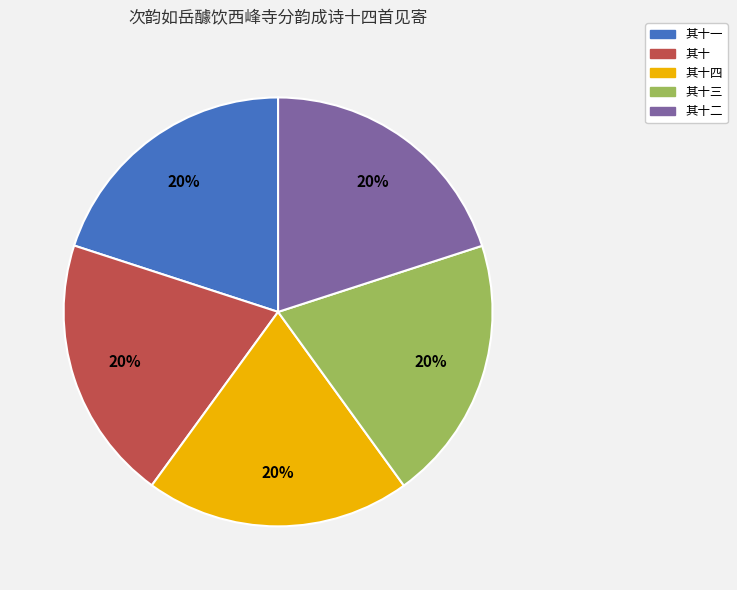

Is there a majority slice in this chart?

No